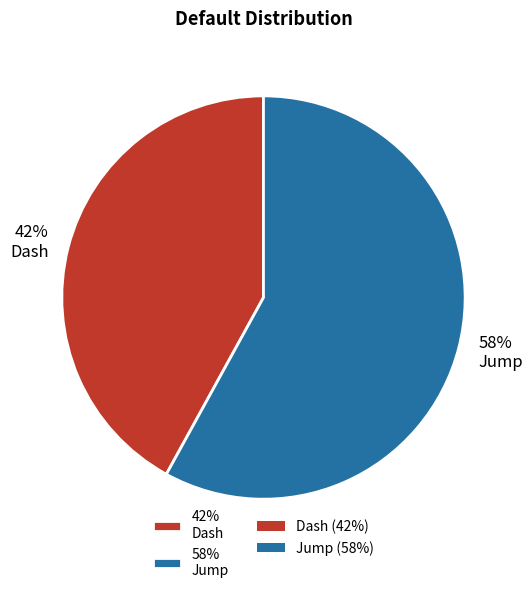

Count the number of slices in the pie.

2